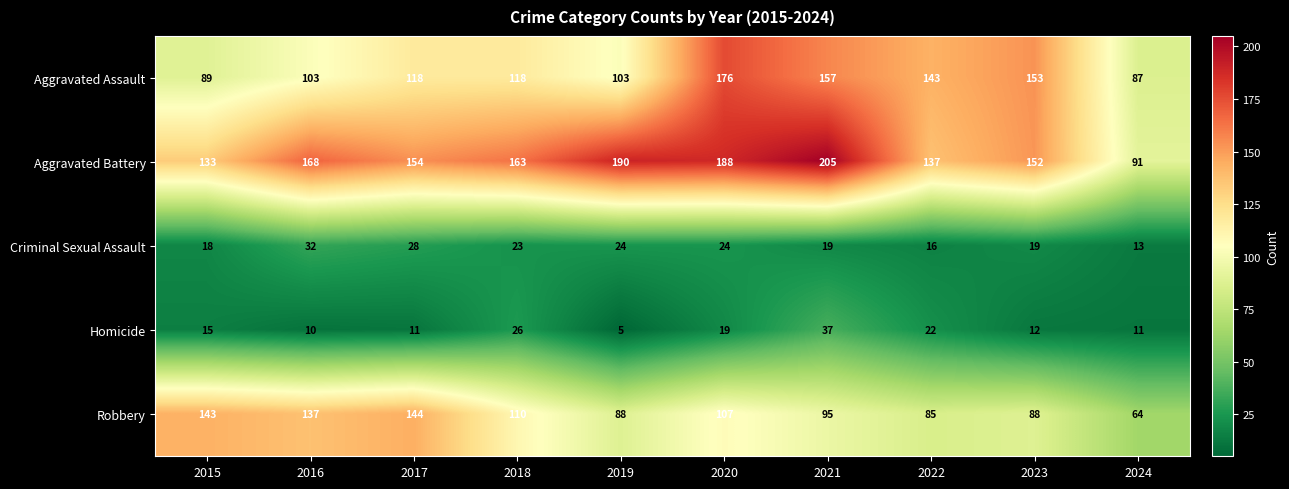

Is it true that Criminal Sexual Assault equals 21 at 2022?

False